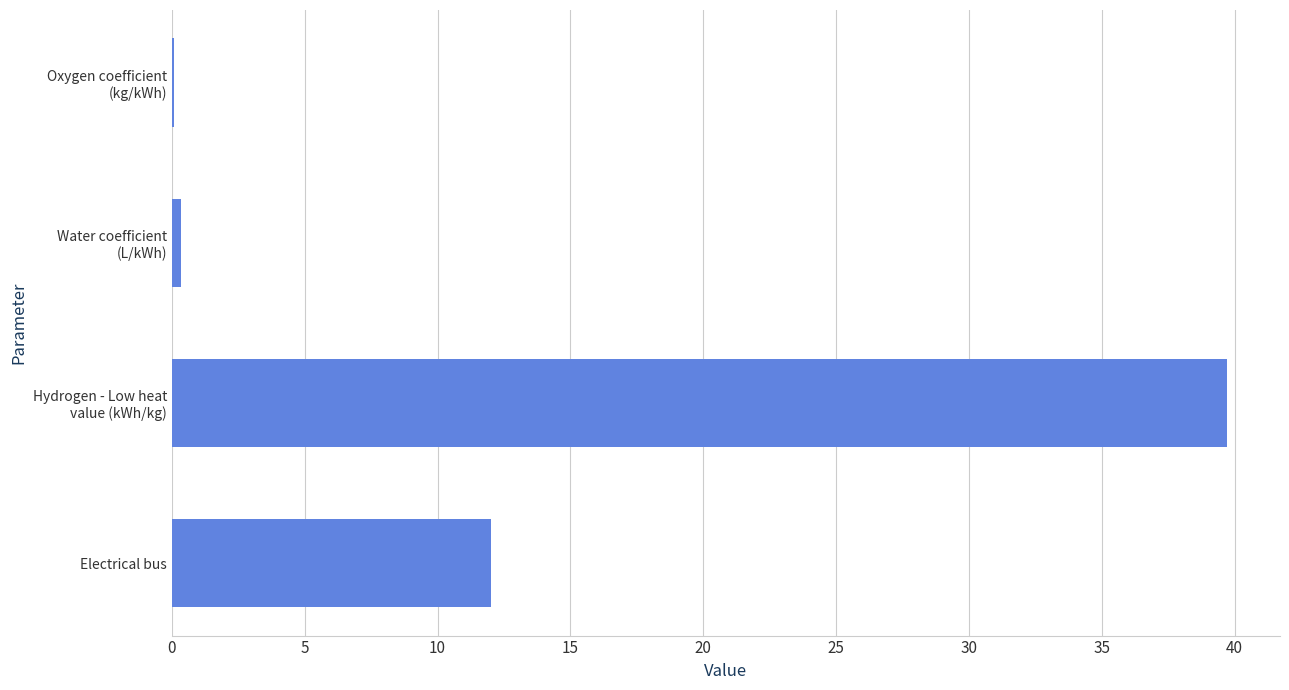

What is the maximum value shown in the chart?

39.7